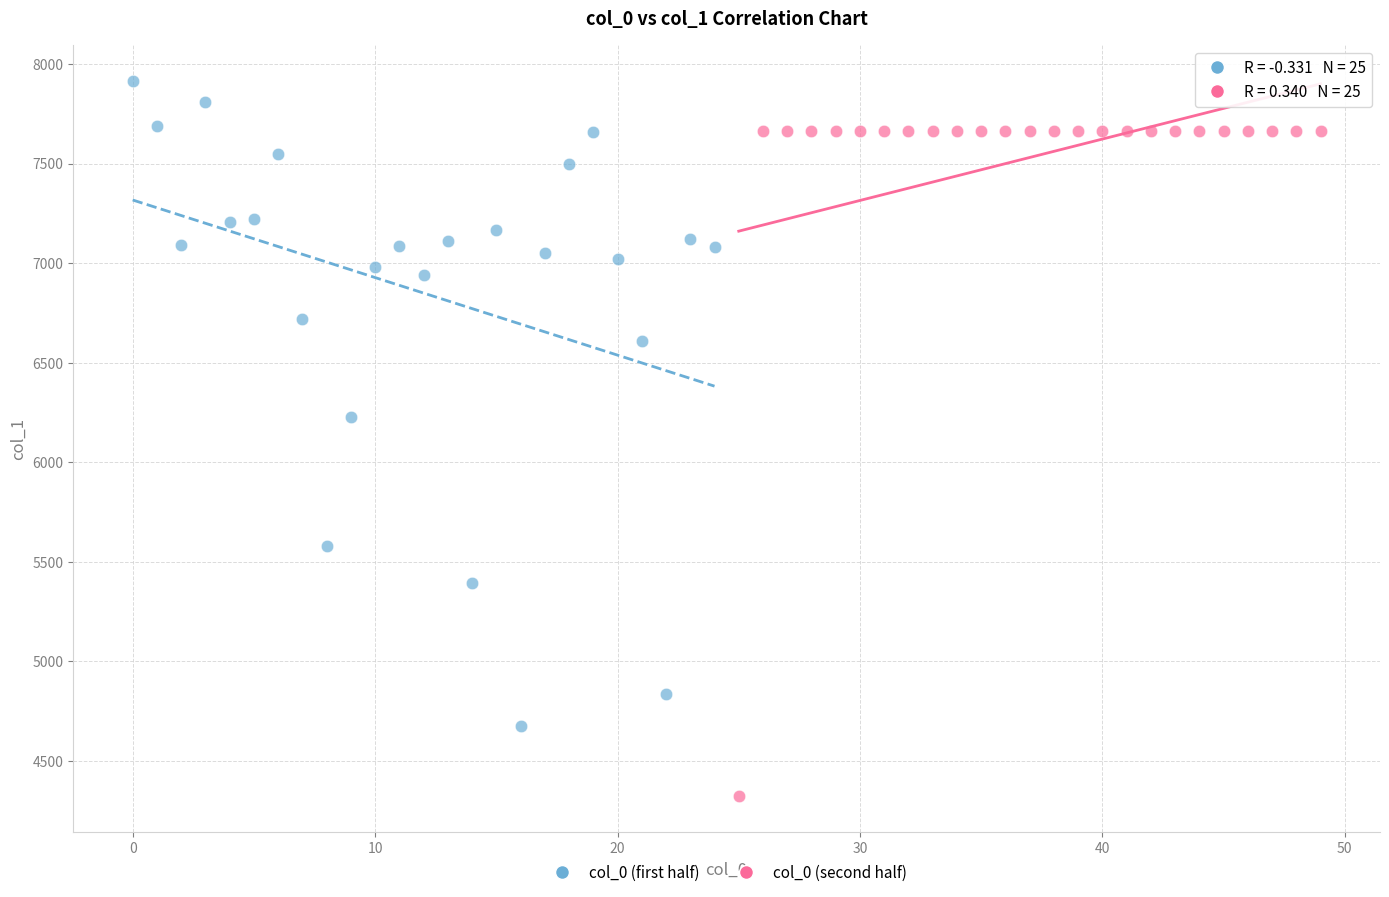

Which series reaches the maximum Y coordinate?

col_0 (first half)